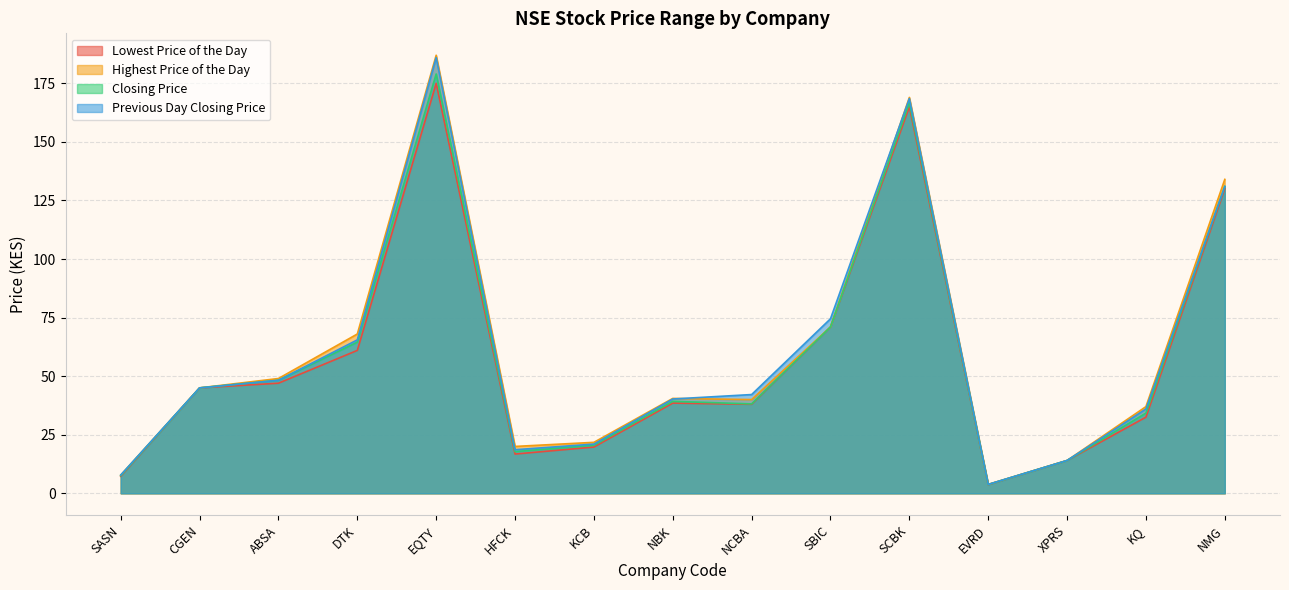

How many series are shown in this chart?

4